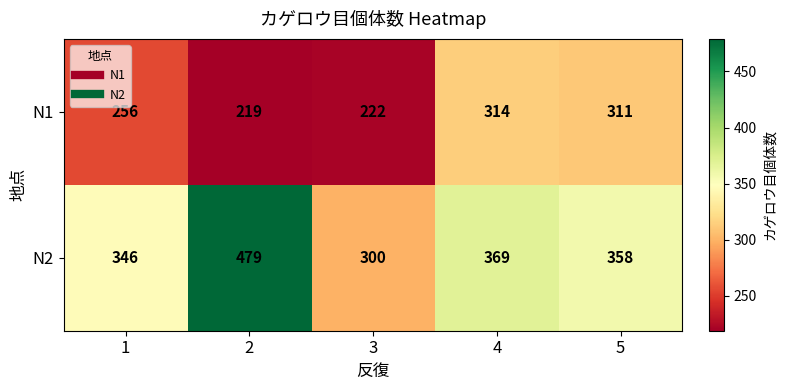

Read the N2 value at 3.

300